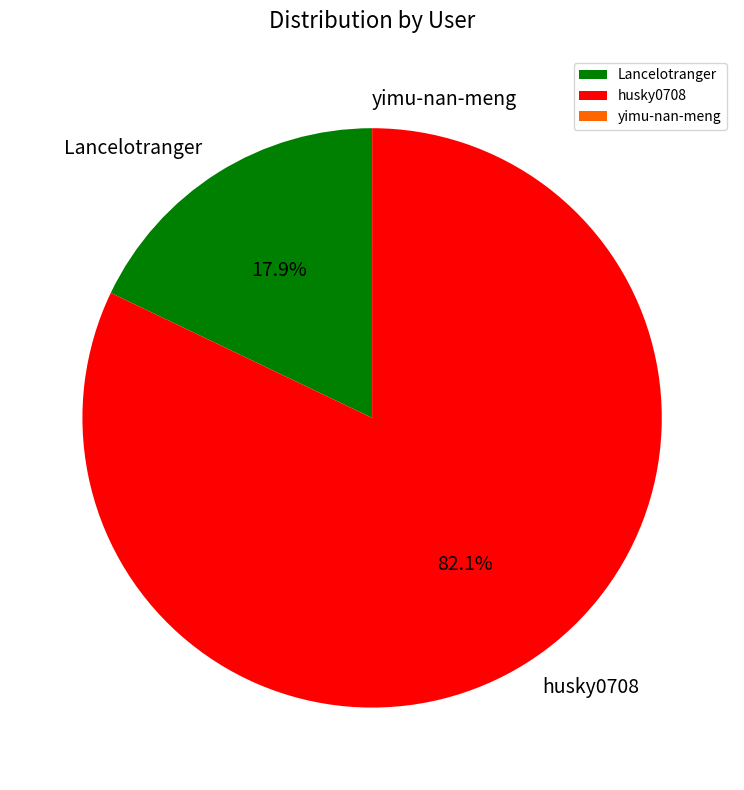

How much of the chart is everything except husky0708?

17.9%